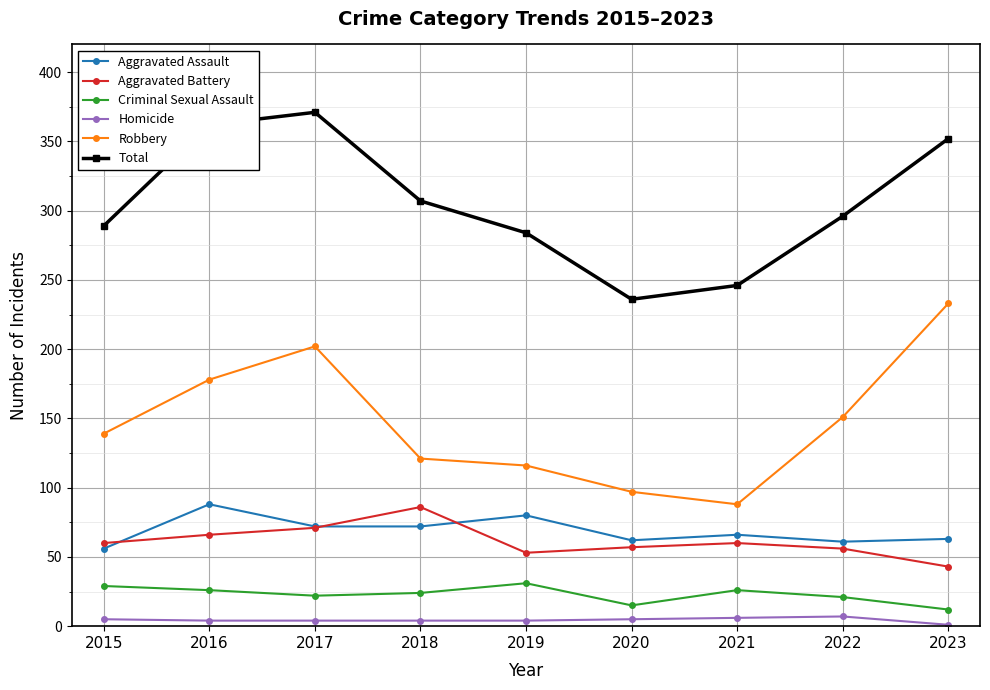

What is the difference between the highest and lowest values at 2015?

284